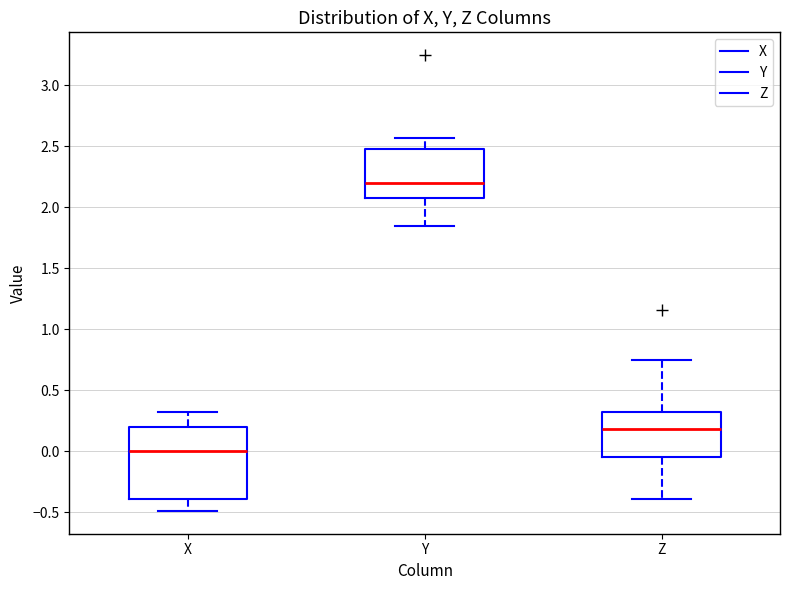

Reading left to right, read every box against the y-axis: the position of its median line, the range the box covers, and the ends of its whiskers. The values are not printed on the chart, so give them approximately, as read against the axis.

X: median 0.00, box -0.40 to 0.20, whiskers -0.50 to 0.30
Y: median 2.20, box 2.05 to 2.50, whiskers 1.85 to 2.55
Z: median 0.20, box -0.05 to 0.30, whiskers -0.40 to 0.75